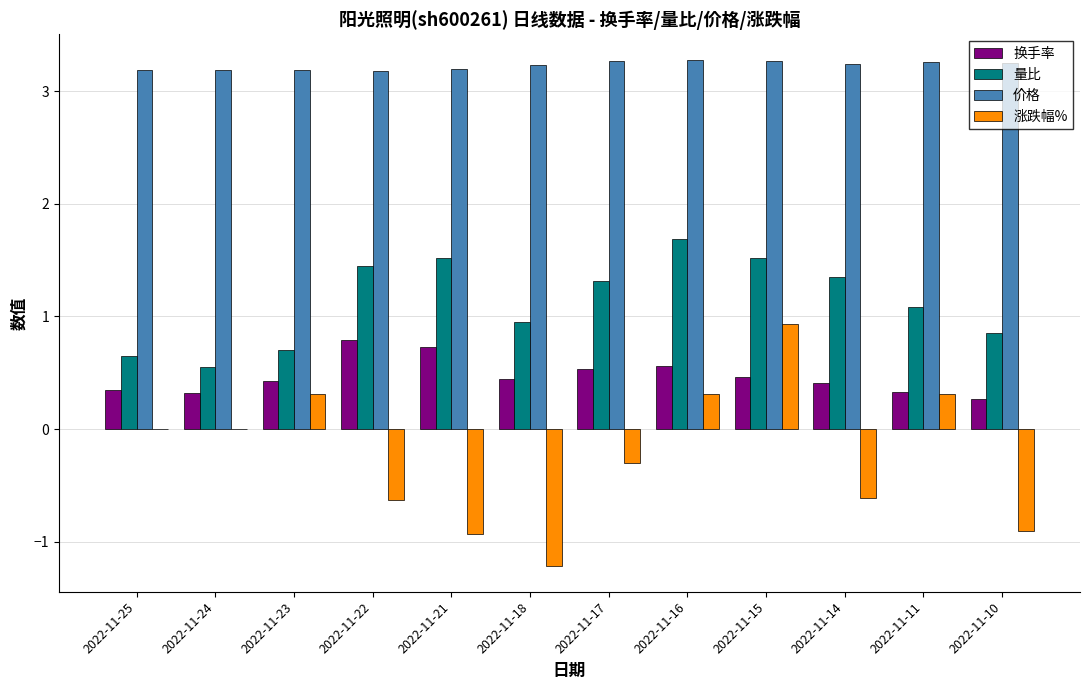

Where does the 量比 series first go above 1?

2022-11-22